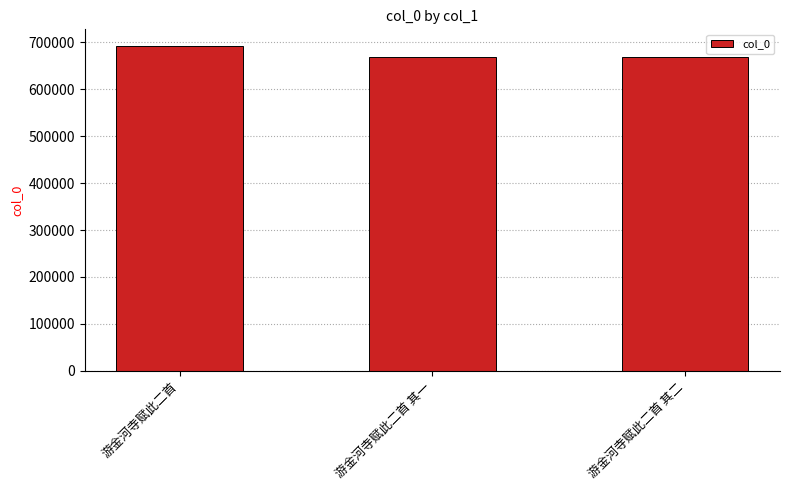

What is the ratio of the value at 游金河寺赋此二首 其一 to the value at 游金河寺赋此二首?

1.0